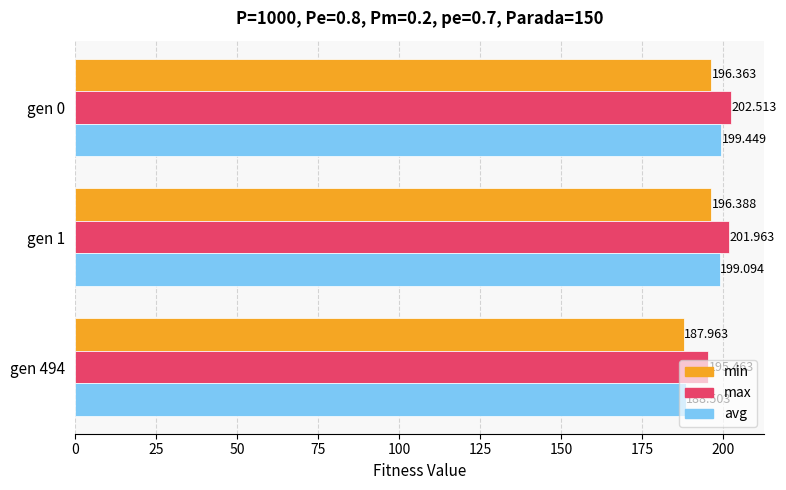

Is the value of avg at gen 0 greater than the value of max at gen 0?

No